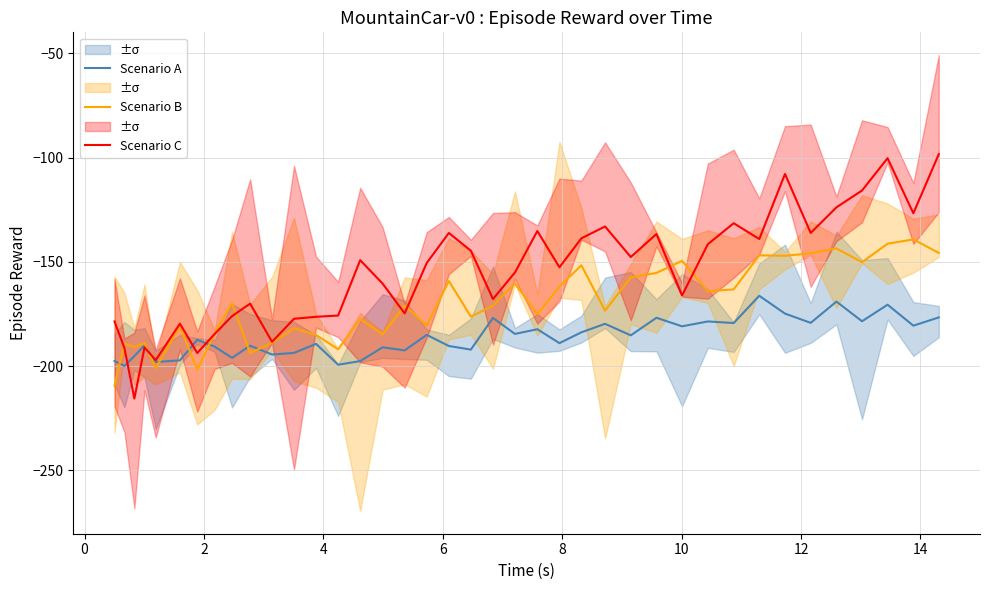

What is the highest value of the Scenario C series?

-98.4